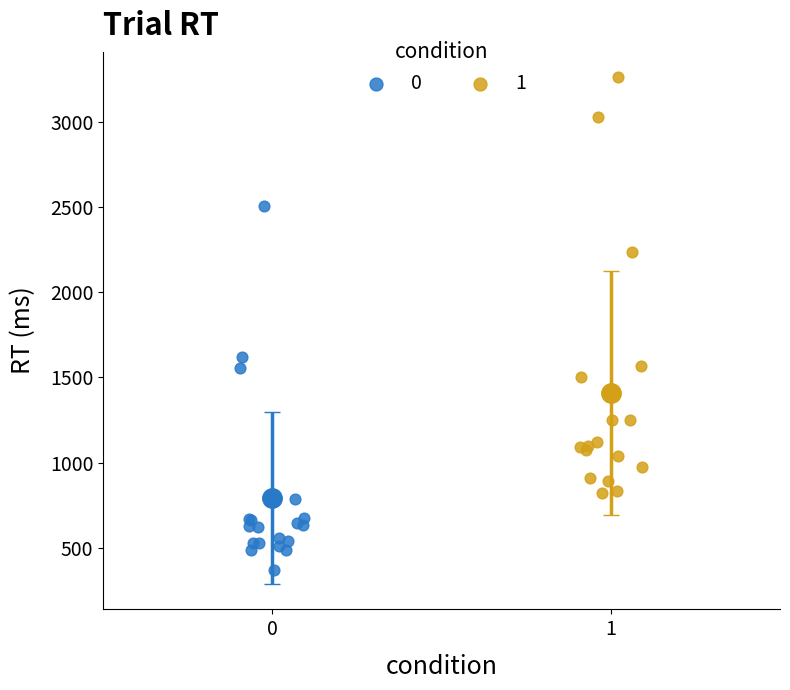

Which series contains the highest Y value?

1